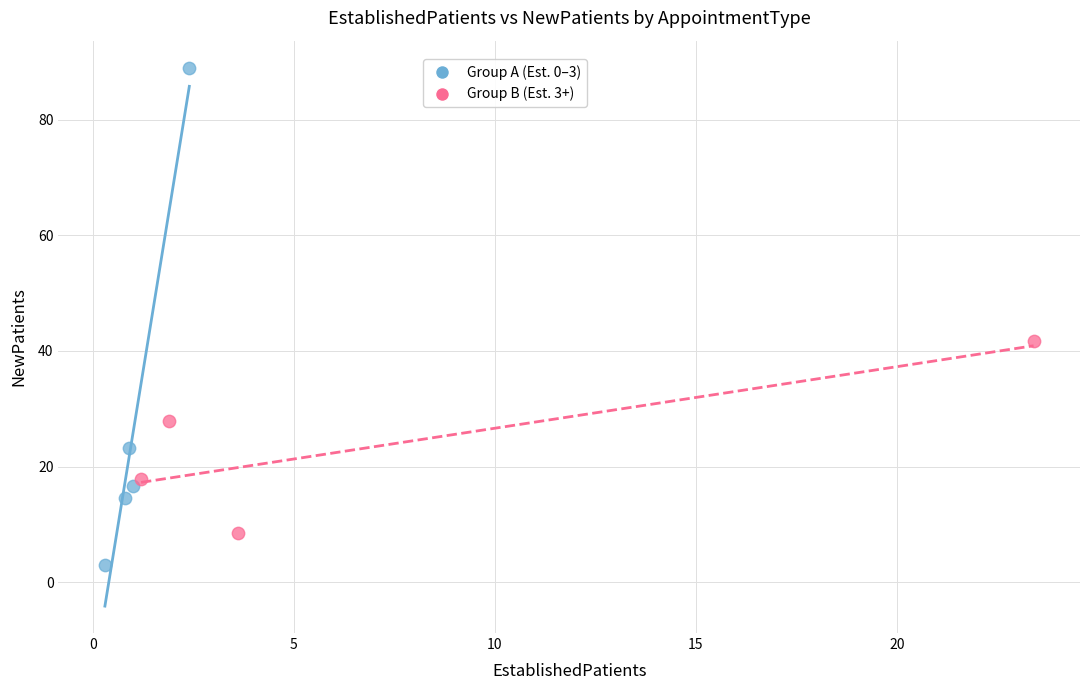

Which series reaches the maximum Y coordinate?

Group A (Est. 0–3)